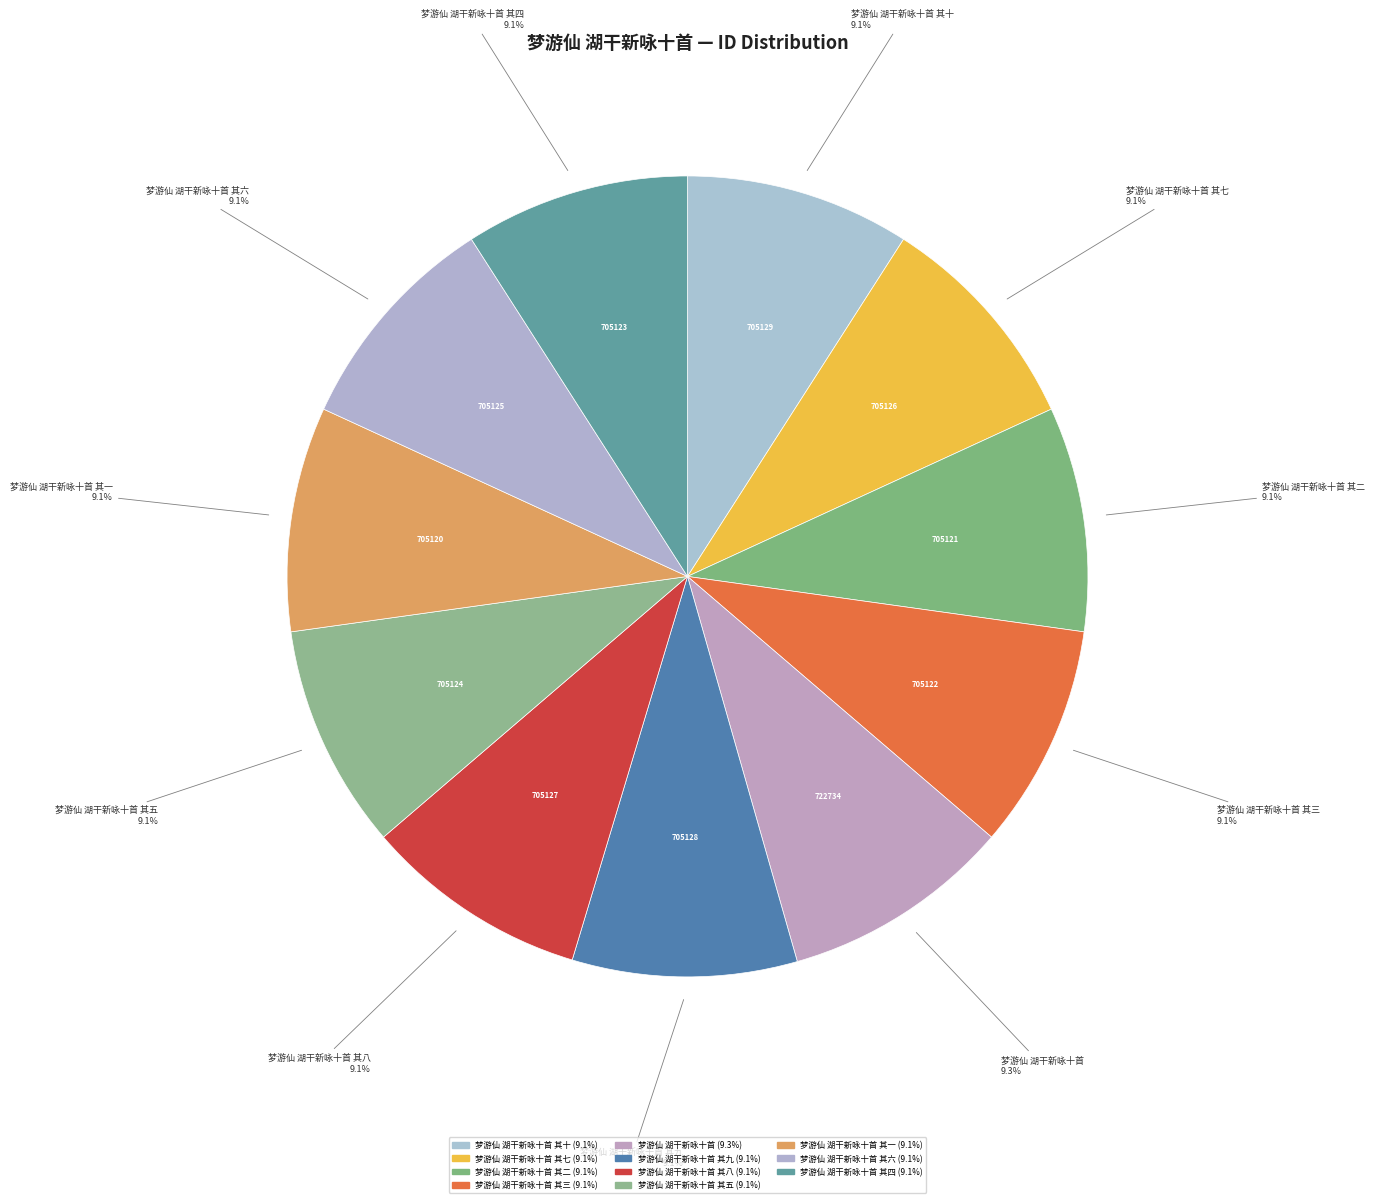

To the nearest percent, what is the average slice percentage?

9%